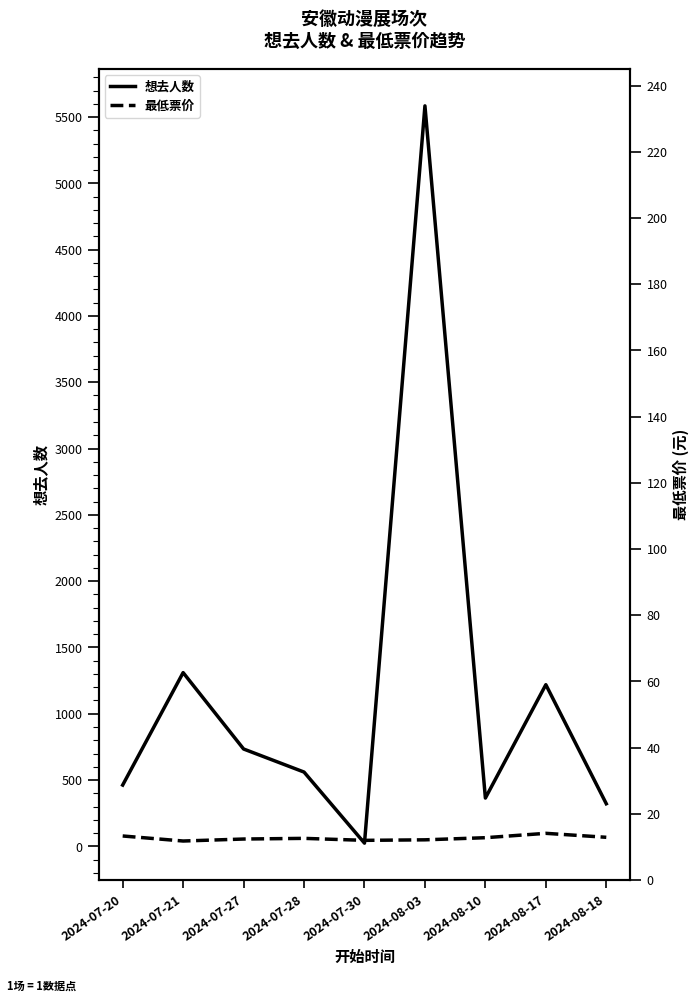

Which category has the highest value across all series?

2024-08-03